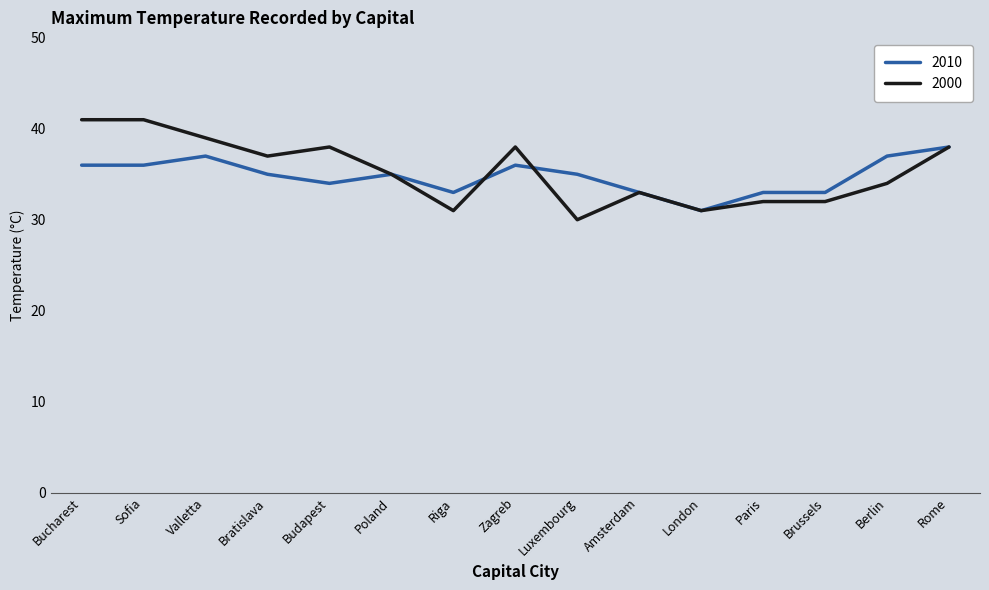

What position from the left is Paris?

12